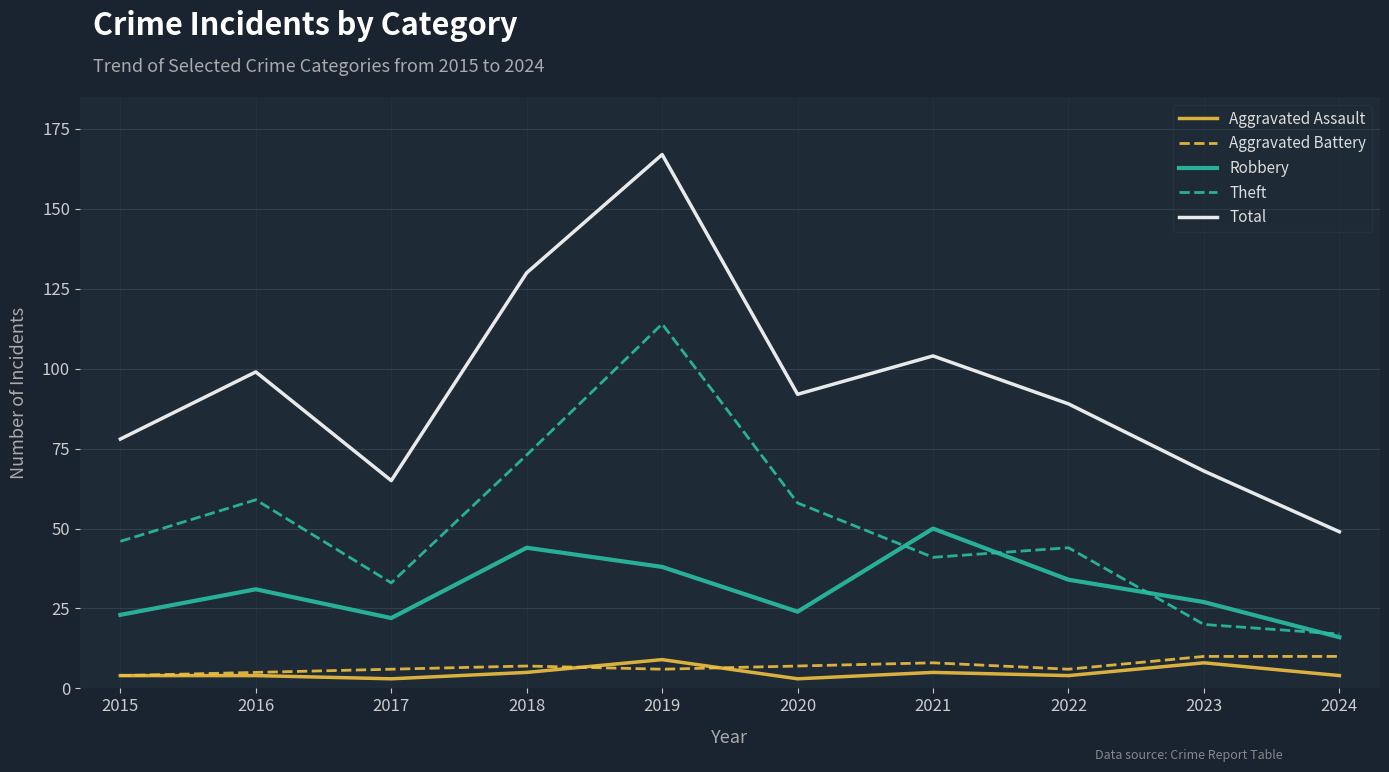

What are all the series names shown in the legend?

Aggravated Assault, Aggravated Battery, Robbery, Theft, Total